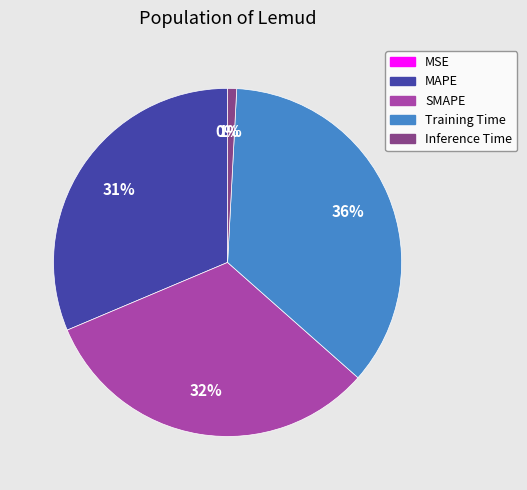

Which has a higher value, Training Time or MAPE?

Training Time